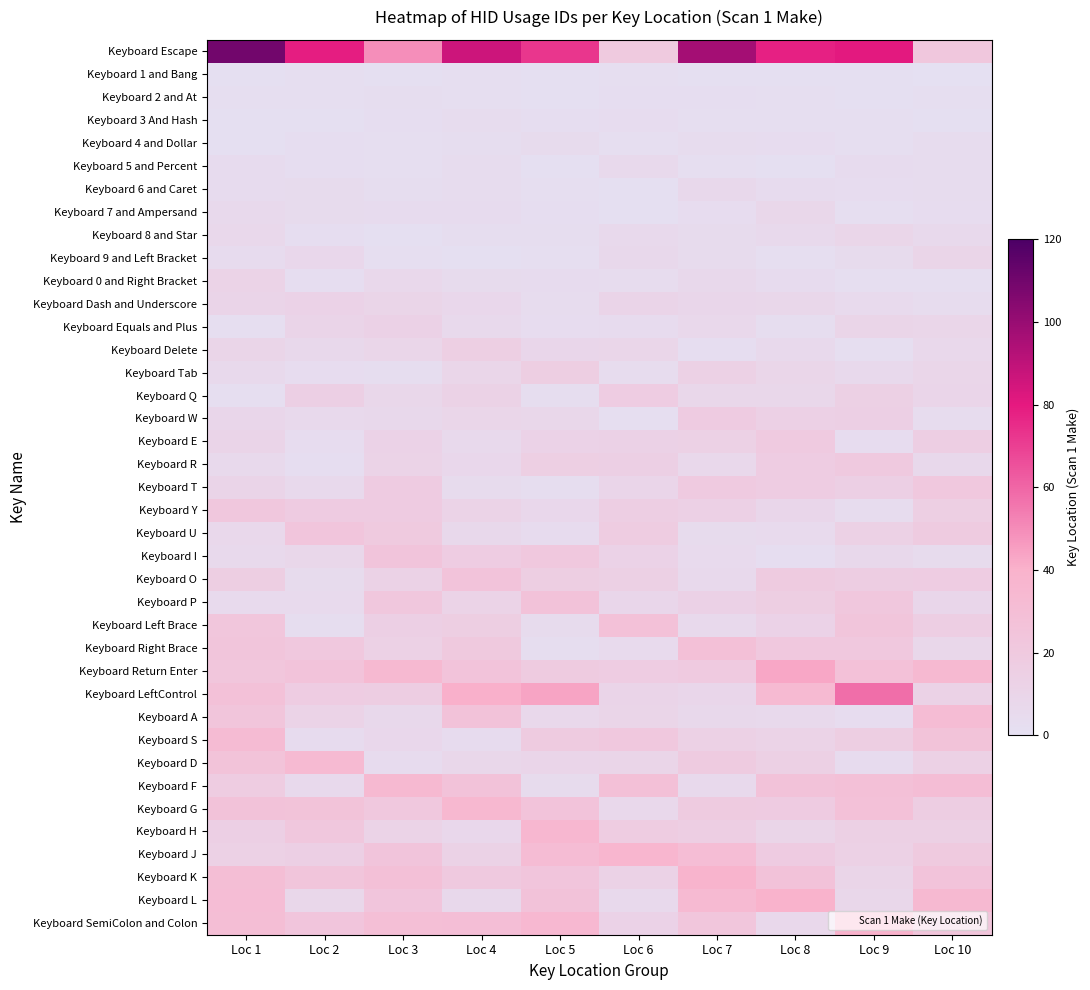

What is the smallest value displayed?

0.3